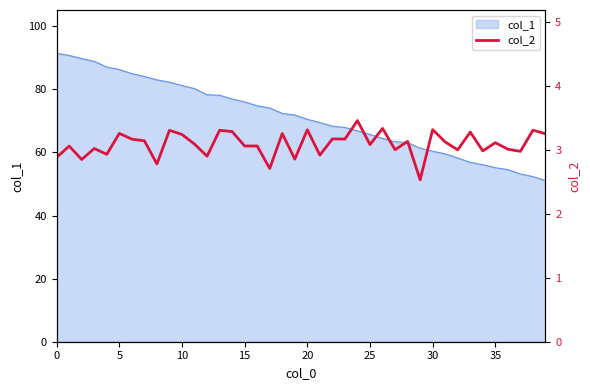

True or false: the data shows 0.8 at 30.

False